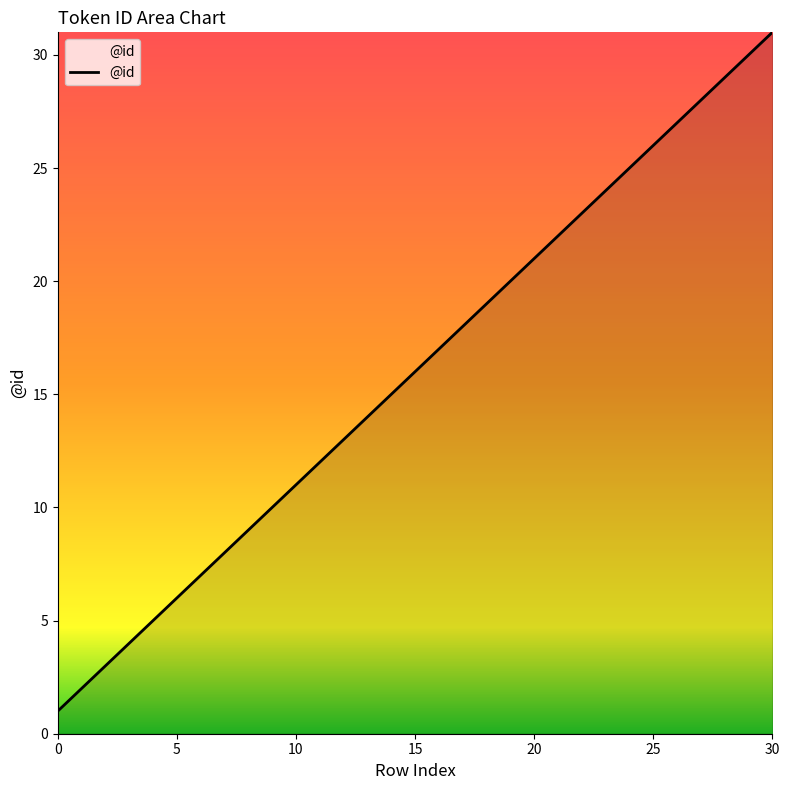

How many series are shown in this chart?

1